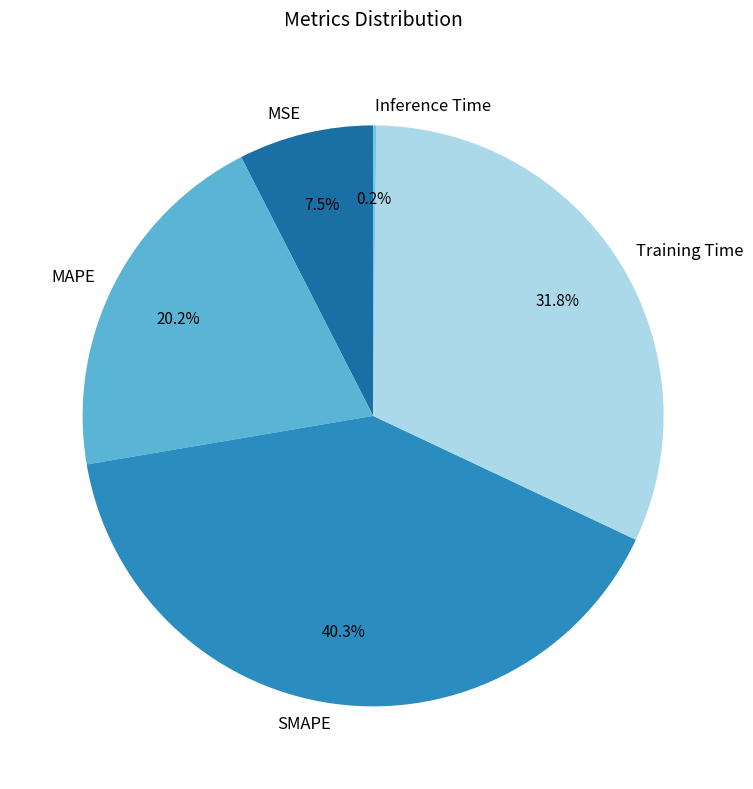

Is MSE the majority of the pie?

No